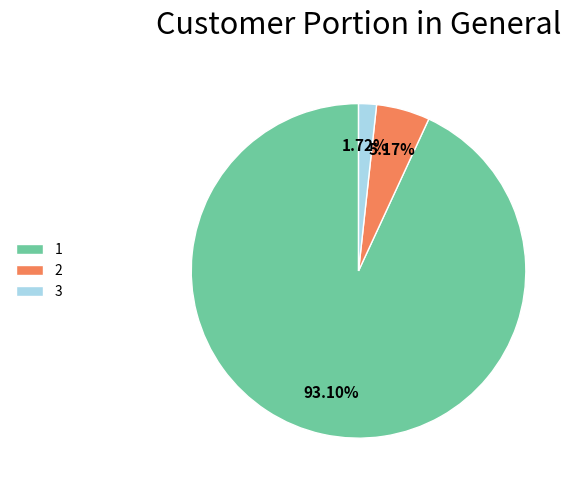

Is it true that 1 is 93% of the pie?

True